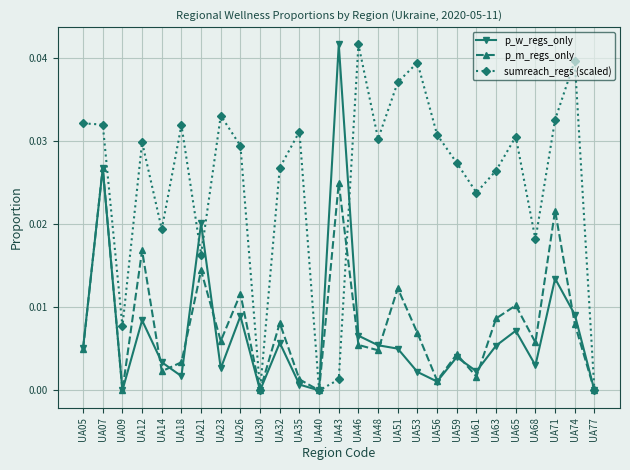

At which category is the sum across all series the highest?

UA07